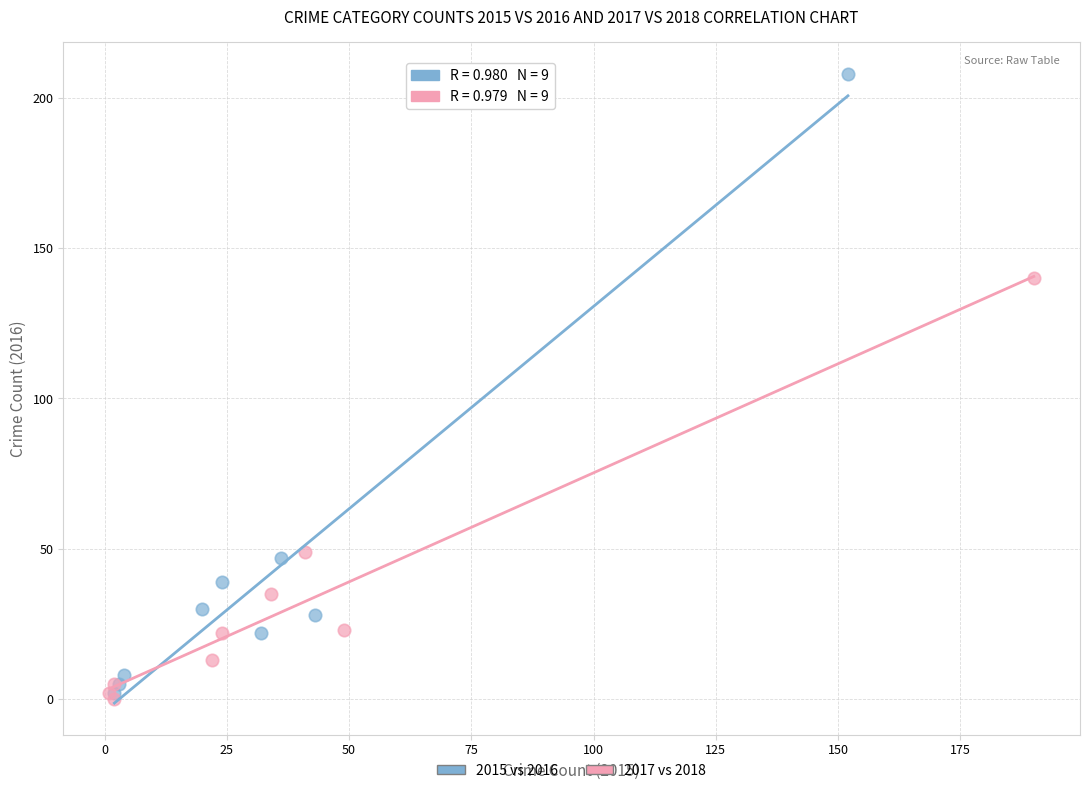

Which series has the widest spread of Y values?

2015 vs 2016